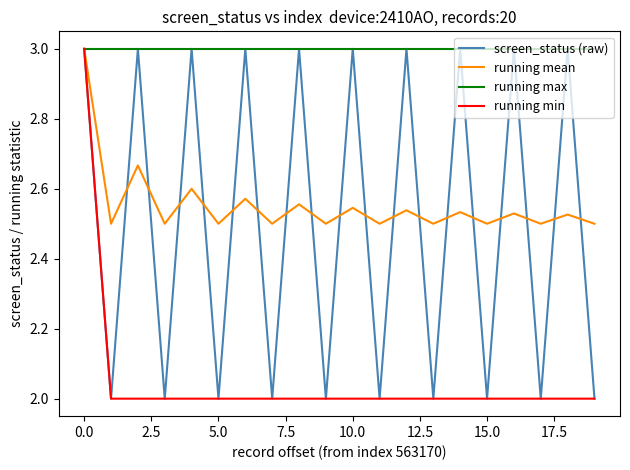

Which series has the largest total across all categories?

running max